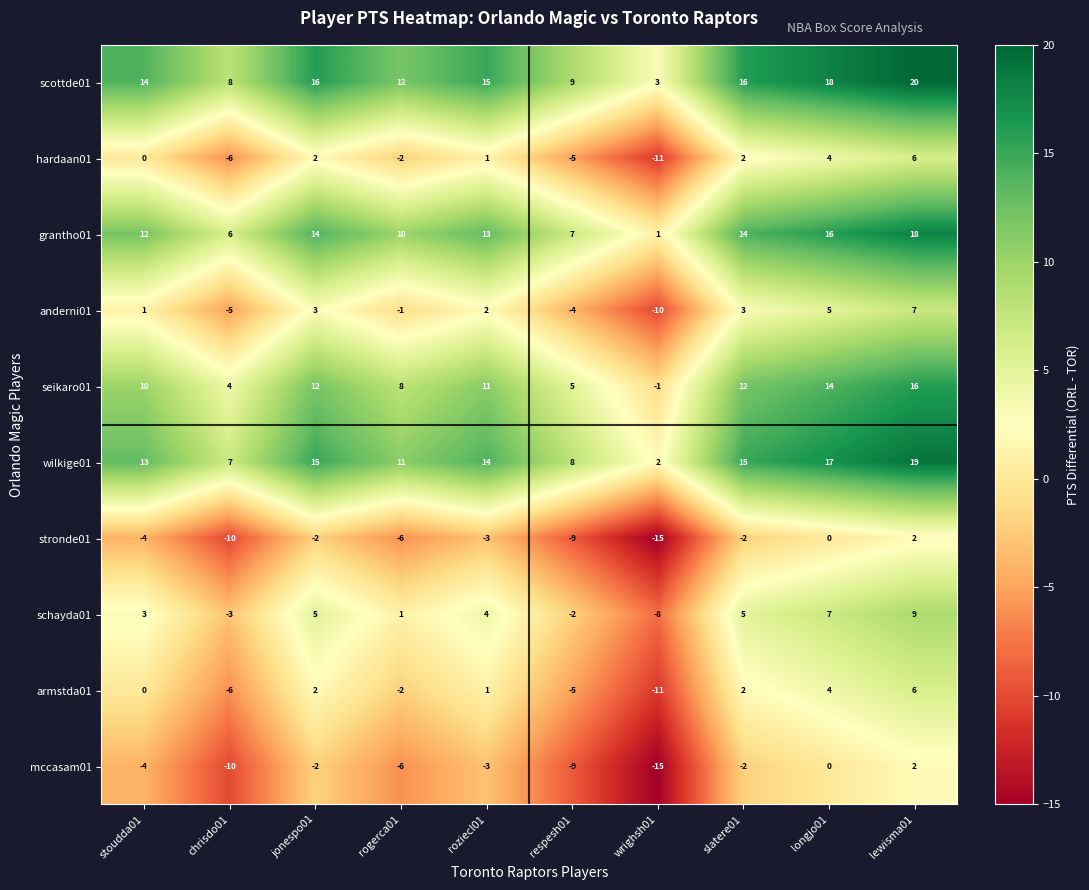

Which category has the highest value in the wilkige01 series?

lewisma01